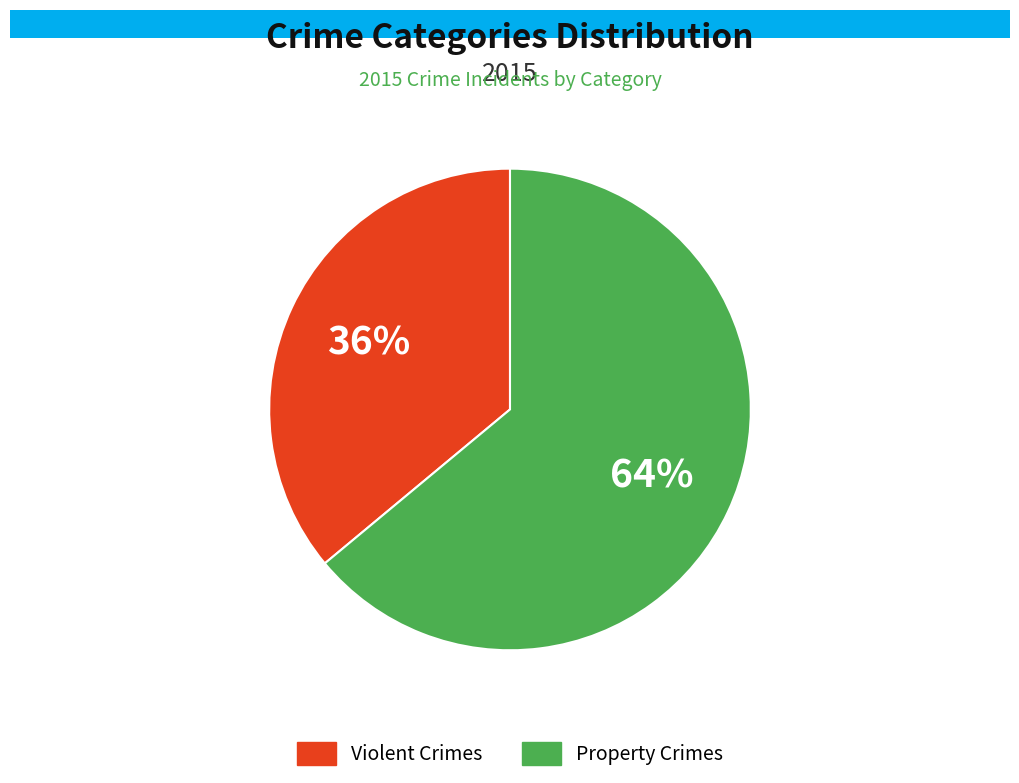

To the nearest percent, what is the difference between the largest and smallest slice percentages?

28%